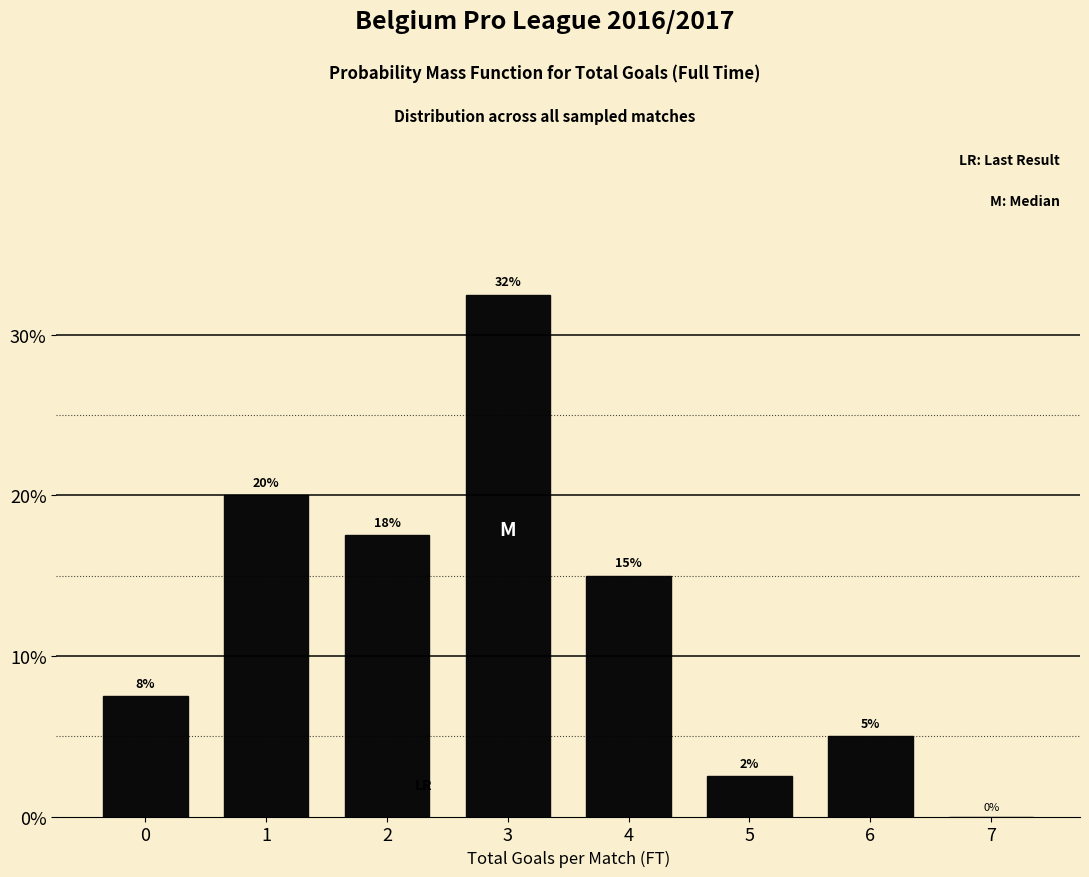

True or false: the data shows 0.0 at 7.

True